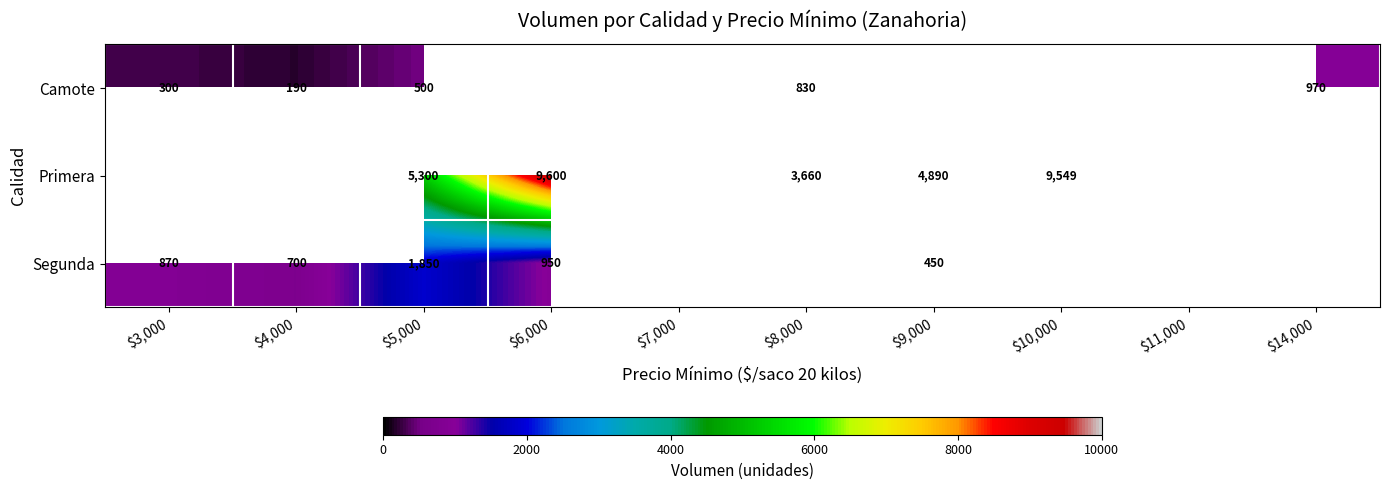

Is it true that Camote equals 500 at $5,000?

True